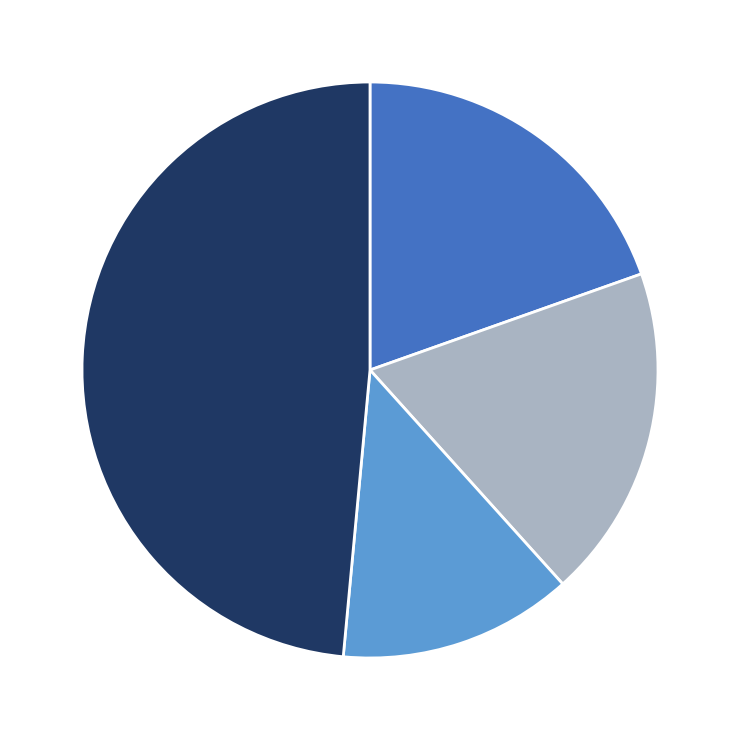

Is there a majority slice in this chart?

No